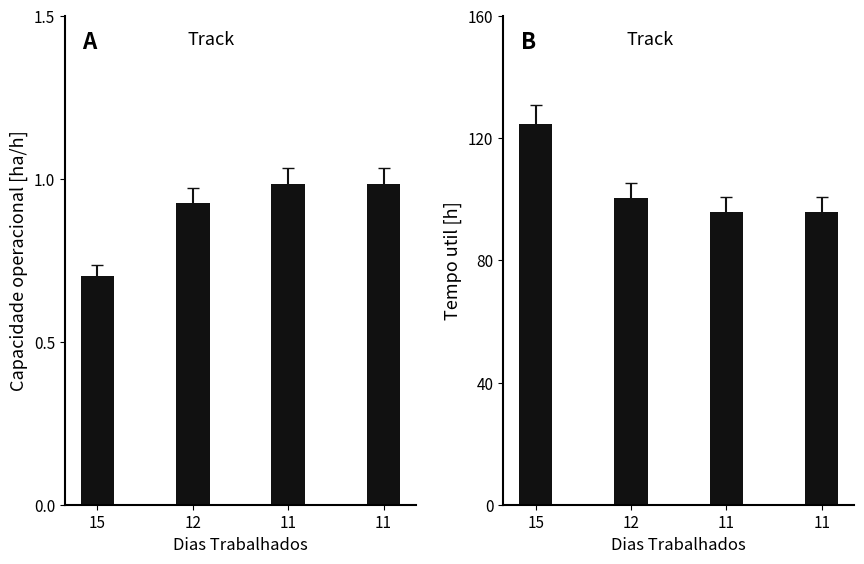

What is the difference between the maximum and second lowest values in the Tempo util [h] series?

28.7